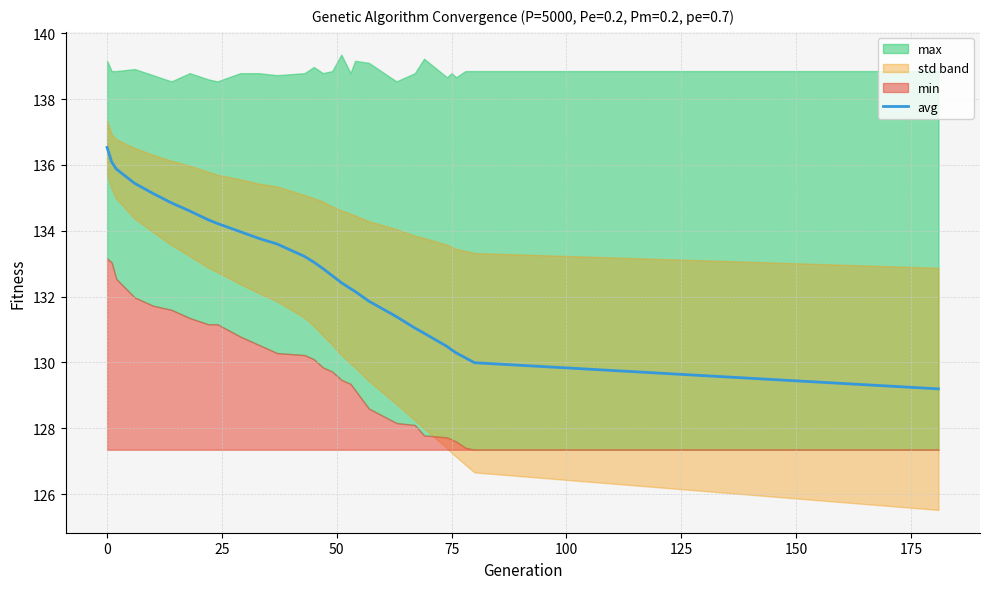

What is the sum of all values?

3852.7